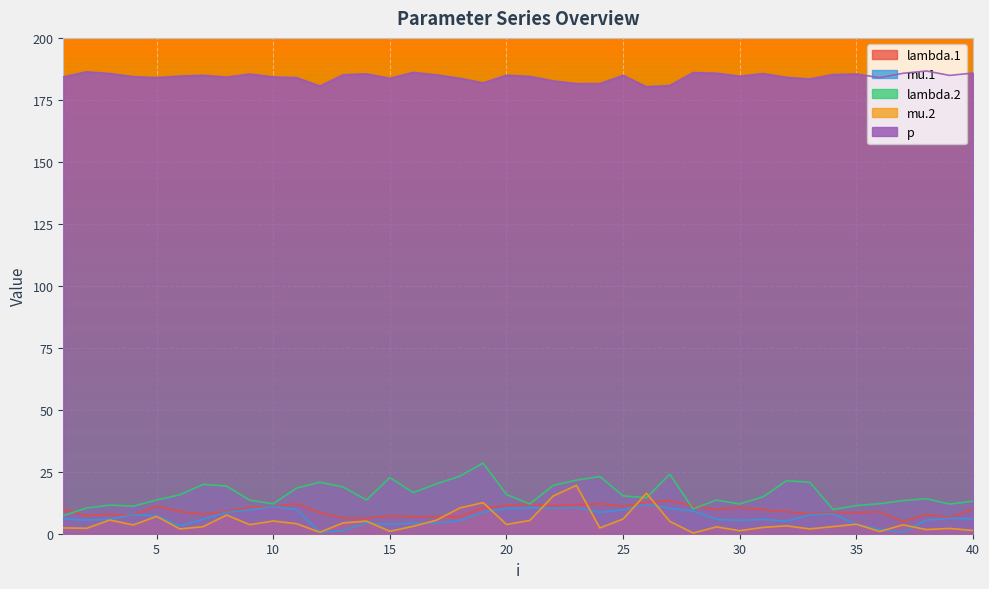

What value does the mu.2 series have at 9?

3.6